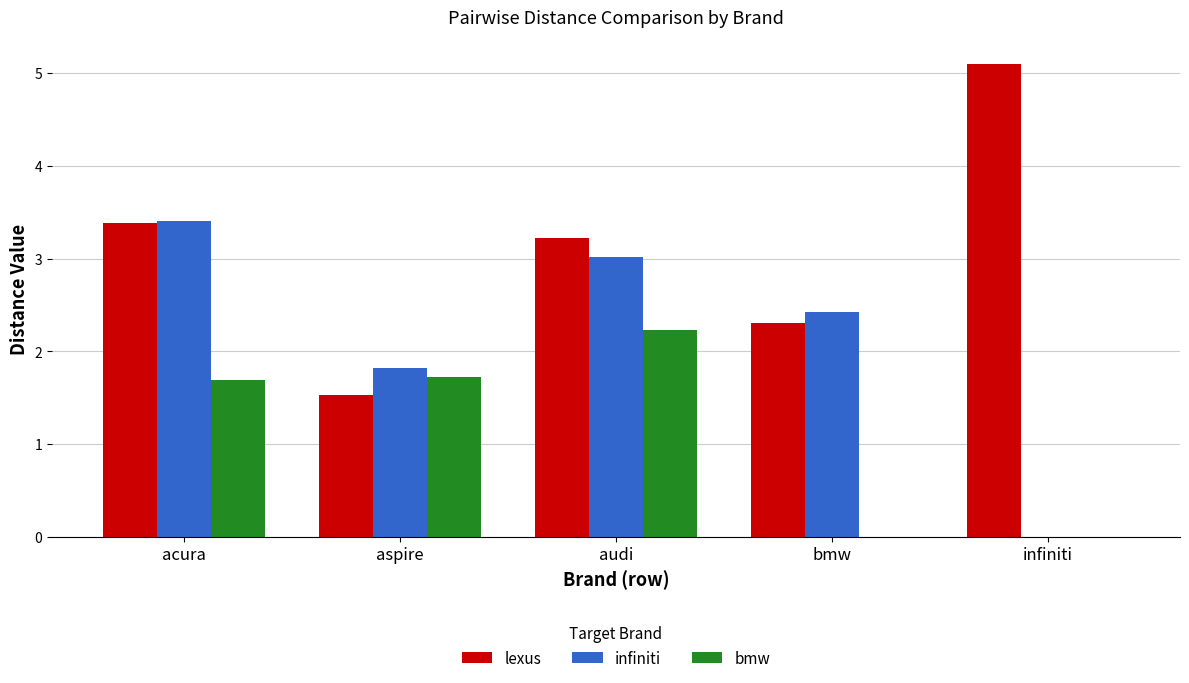

Which series has the largest range (max minus min)?

lexus